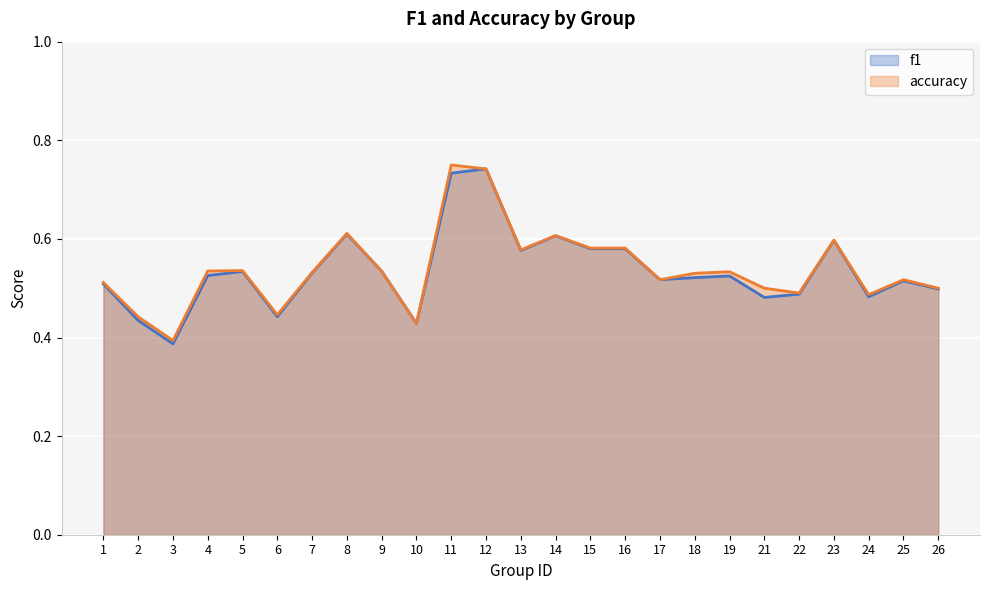

Reading right to left, transcribe all the data shown in this chart.

f1: 0.5	0.5	0.5	0.6	0.5	0.5	0.5	0.5	0.5	0.6	0.6	0.6	0.6	0.7	0.7	0.4	0.5	0.6	0.5	0.4	0.5	0.5	0.4	0.4	0.5
accuracy: 0.5	0.5	0.5	0.6	0.5	0.5	0.5	0.5	0.5	0.6	0.6	0.6	0.6	0.7	0.8	0.4	0.5	0.6	0.5	0.4	0.5	0.5	0.4	0.4	0.5